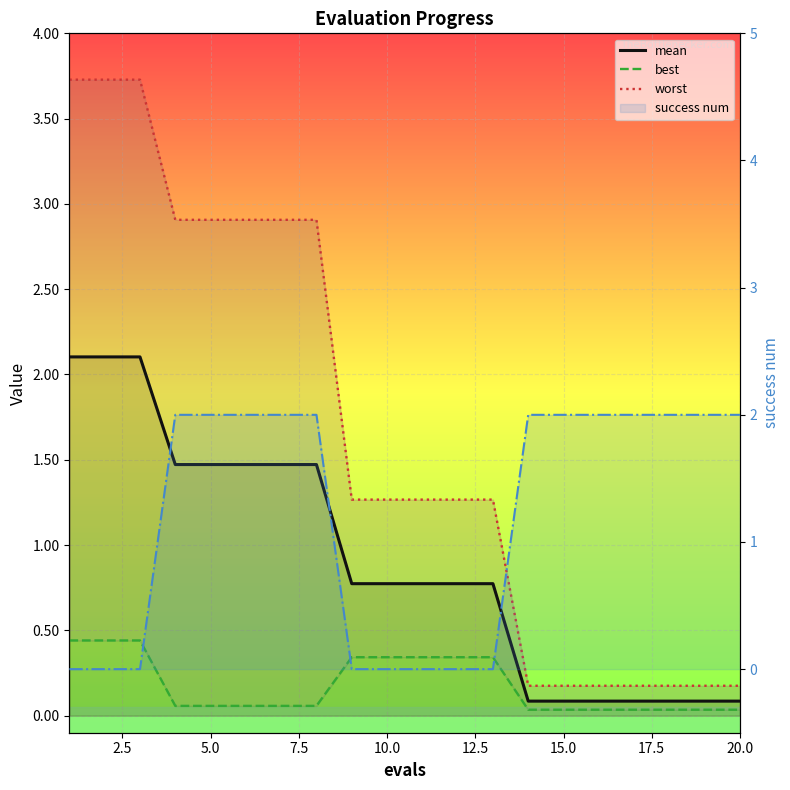

True or false: best has more than 2 interior local peaks.

False